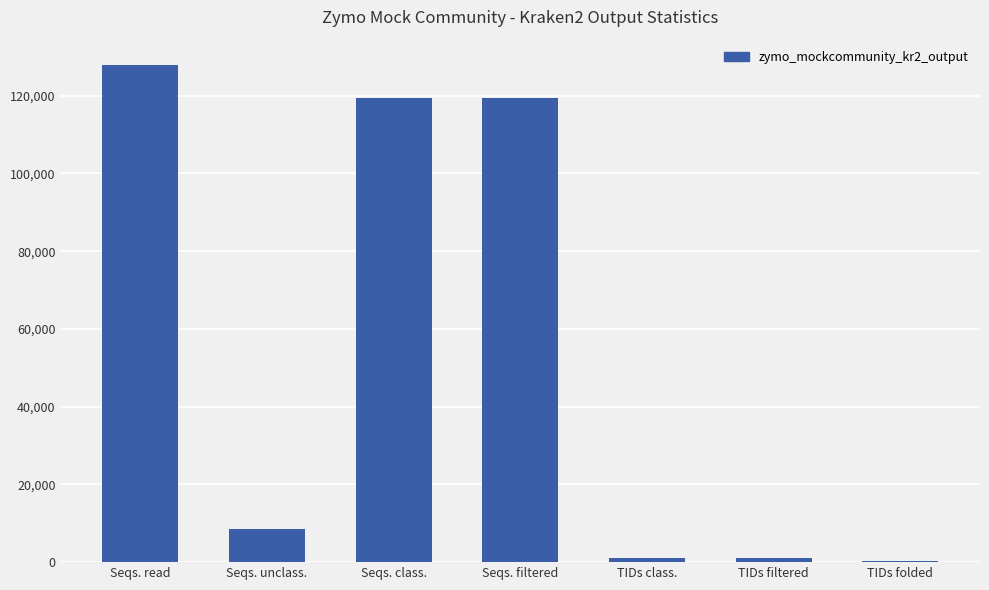

The chart shows a value of 208128 at Seqs. filtered. True or false?

False